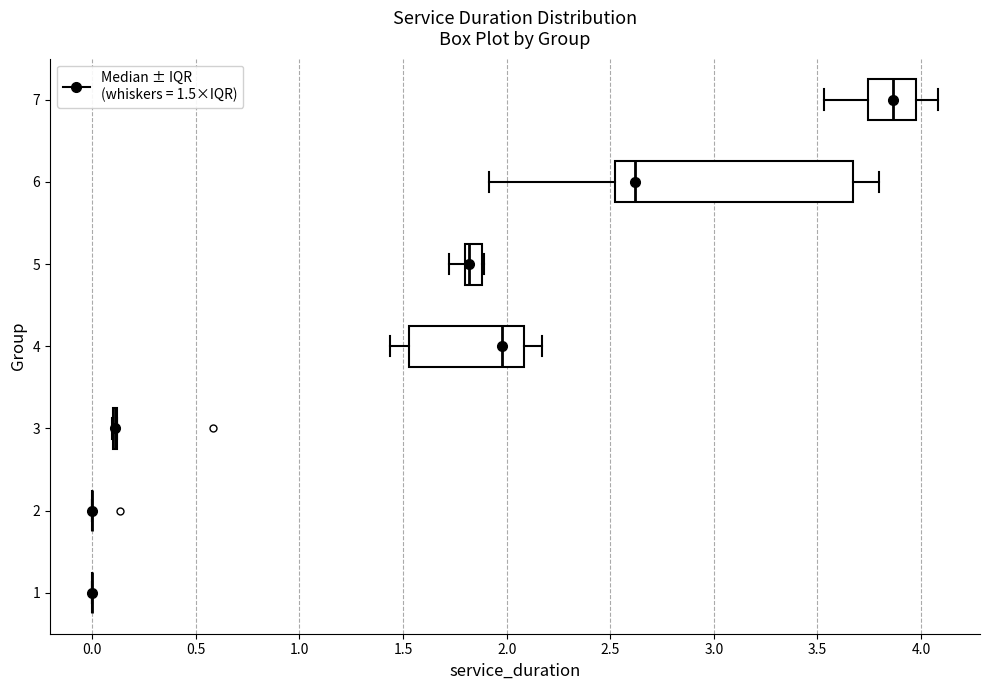

Where does the median line of the box at y = 7 sit on the x-axis? The values are not printed on the chart, so give them approximately, as read against the axis.

3.85